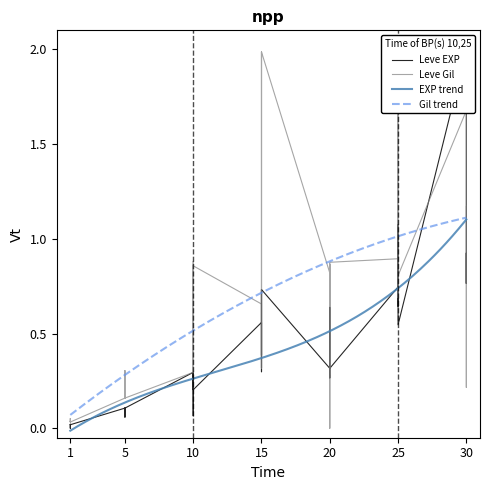

True or false: Leve Gil and Leve EXP intersect in this chart.

True